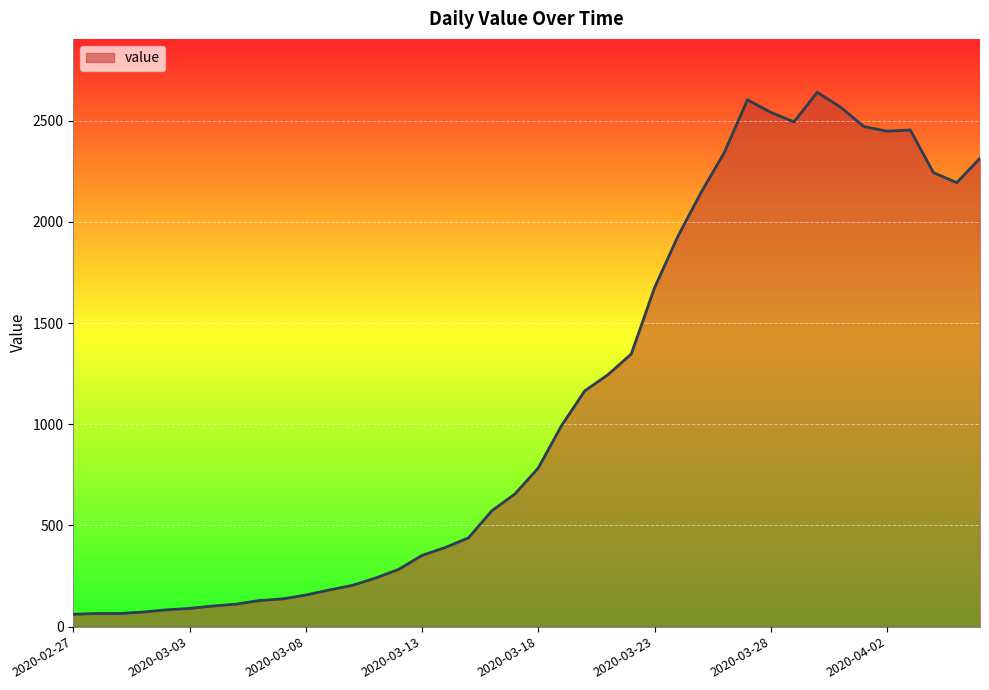

What is the difference between the maximum and minimum values?

2579